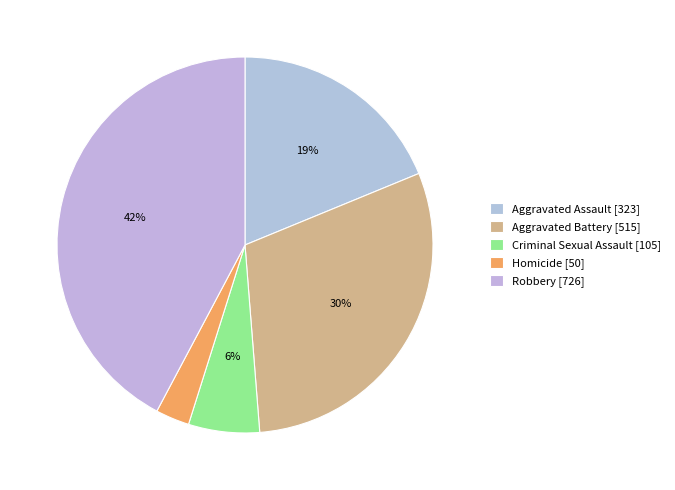

To the nearest percent, what is the difference between the Aggravated Battery and Criminal Sexual Assault slice percentages?

24%